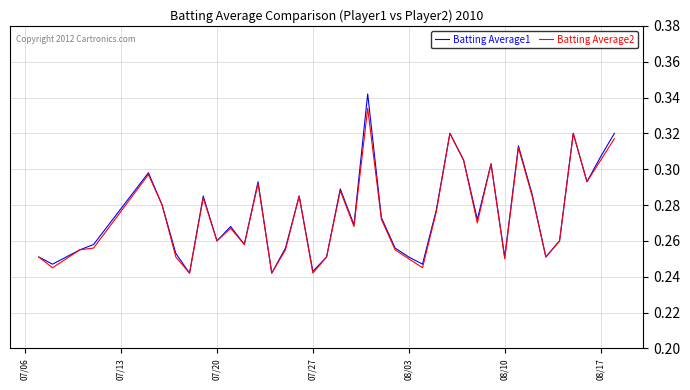

Rank the series by their maximum value, from lowest to highest.

Batting Average2, Batting Average1